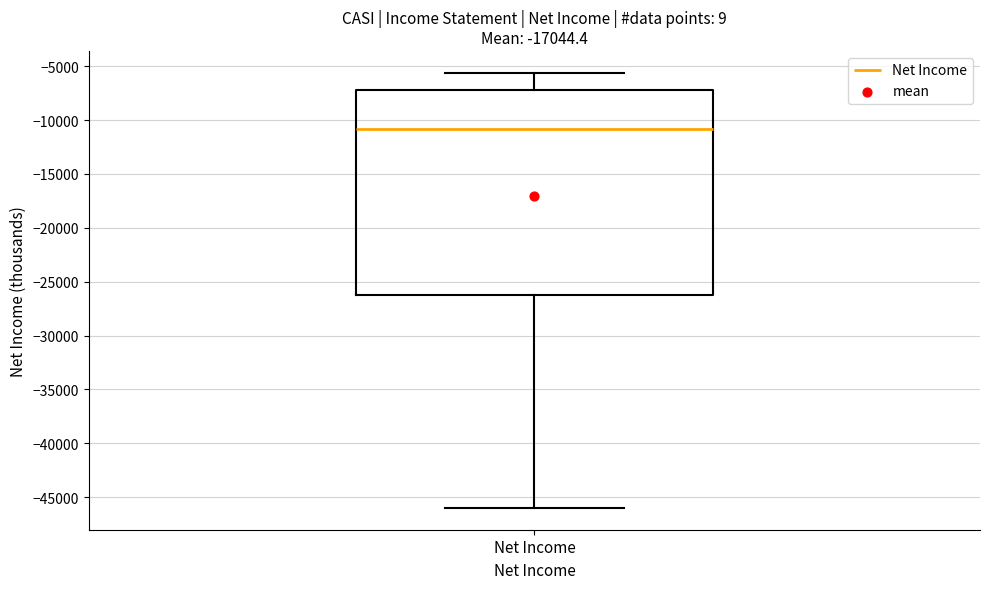

Read this box plot against the y-axis: the position of the median line, the range covered by the box, and the ends of both whiskers. The values are not printed on the chart, so give them approximately, as read against the axis.

median -11000, box -26000 to -7000, whiskers -46000 to -5500